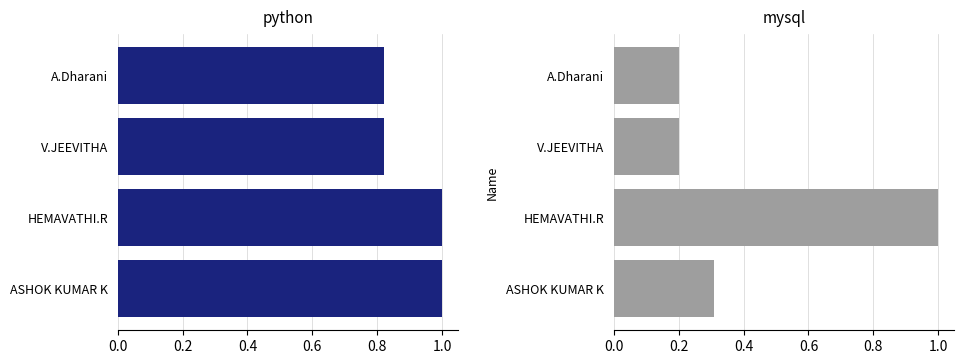

What is the difference between the maximum and minimum values in the python series?

0.2